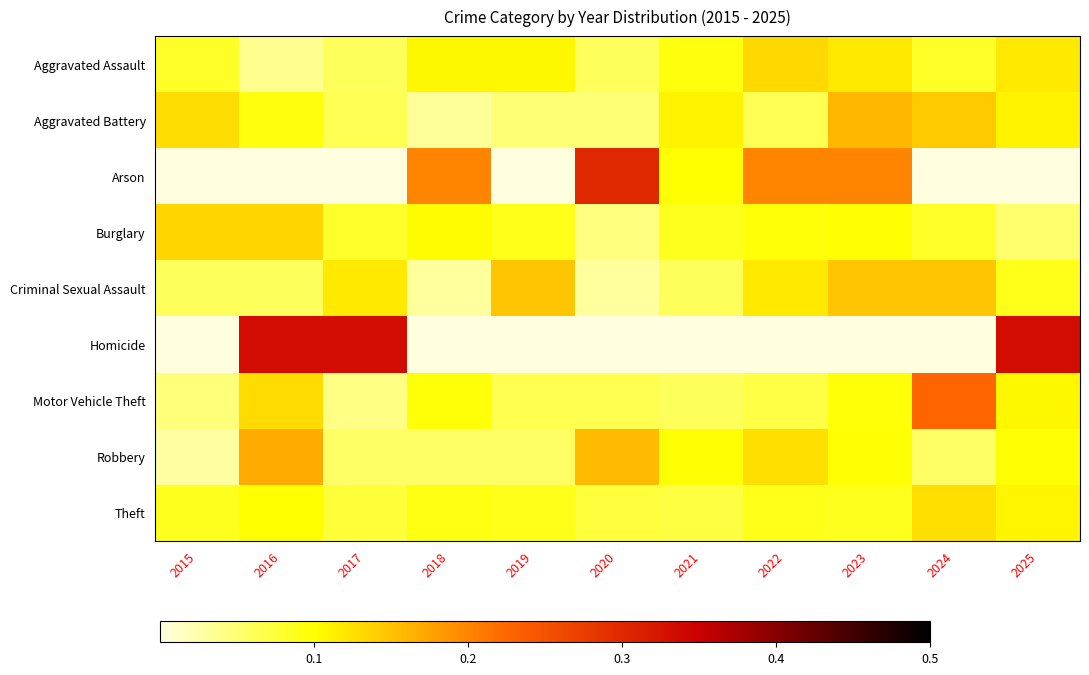

At how many categories does at least one series exceed 0?

11